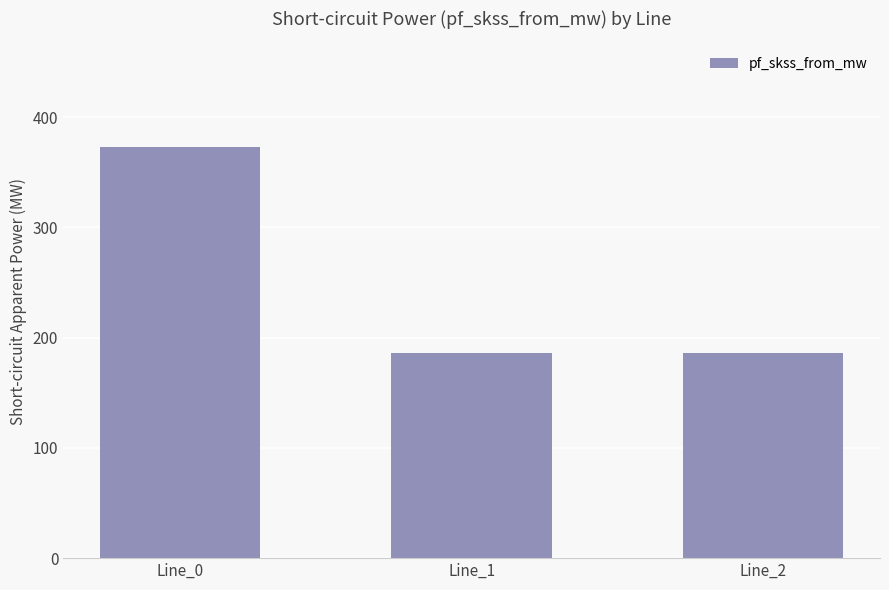

Between Line_0 and Line_1, which is larger?

Line_0